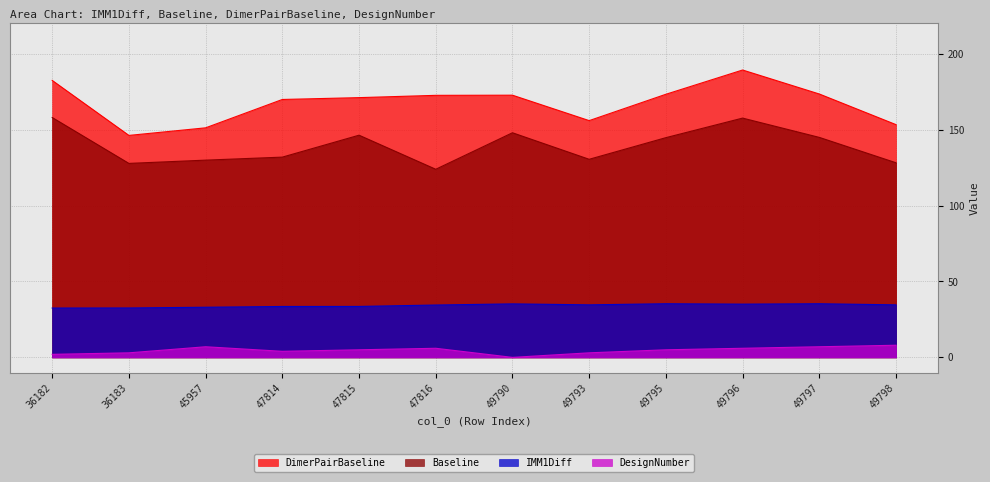

True or false: DimerPairBaseline has more than 2 points higher than both neighbors.

False